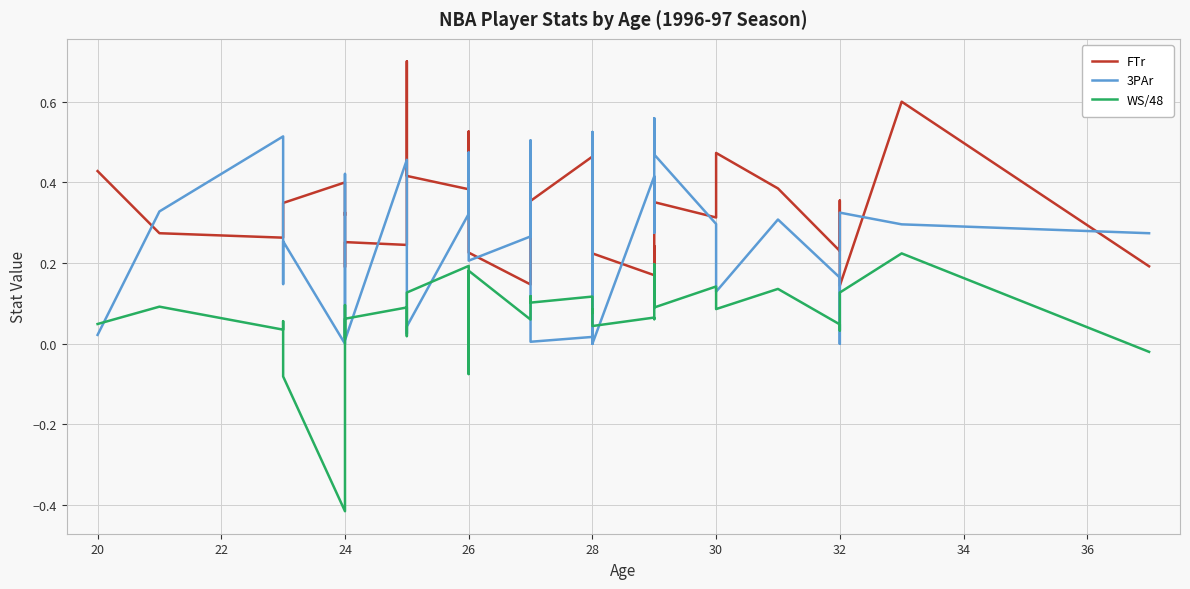

Which series has the largest range (max minus min)?

WS/48